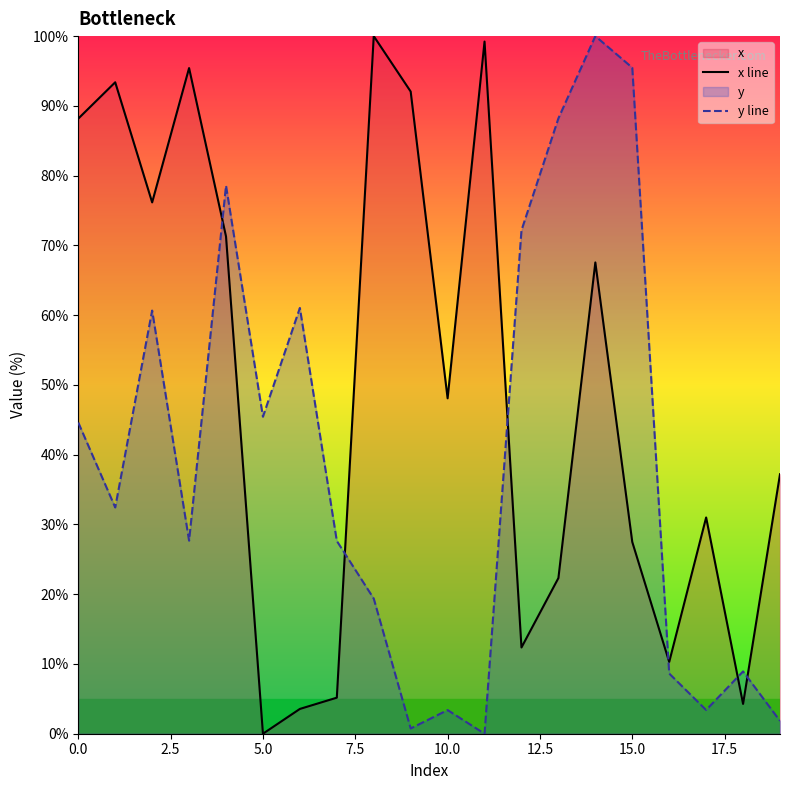

What is the difference between the maximum and minimum values in the y line series?

100.0